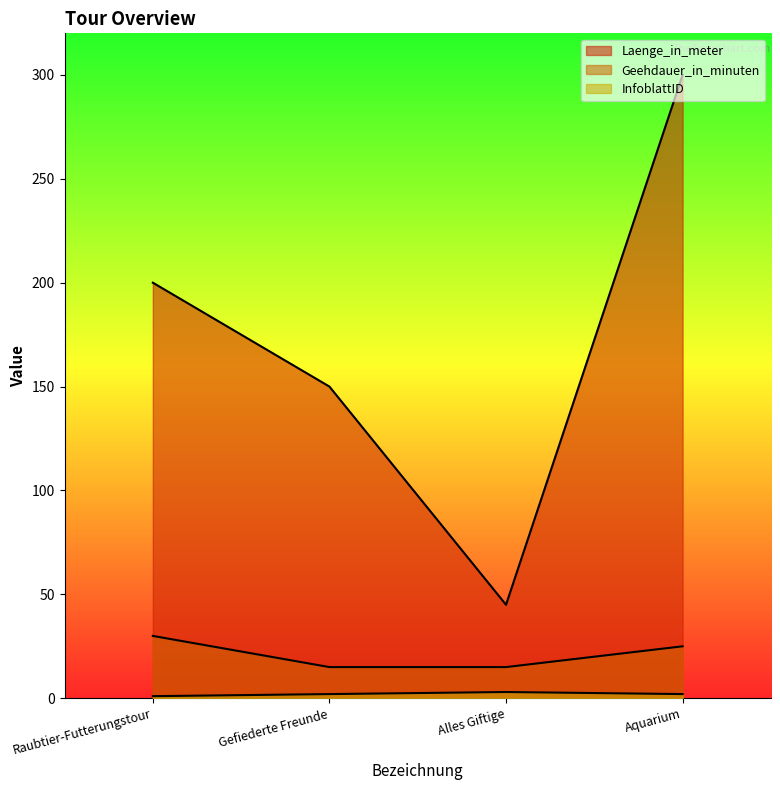

What is the sum of all InfoblattID values?

8